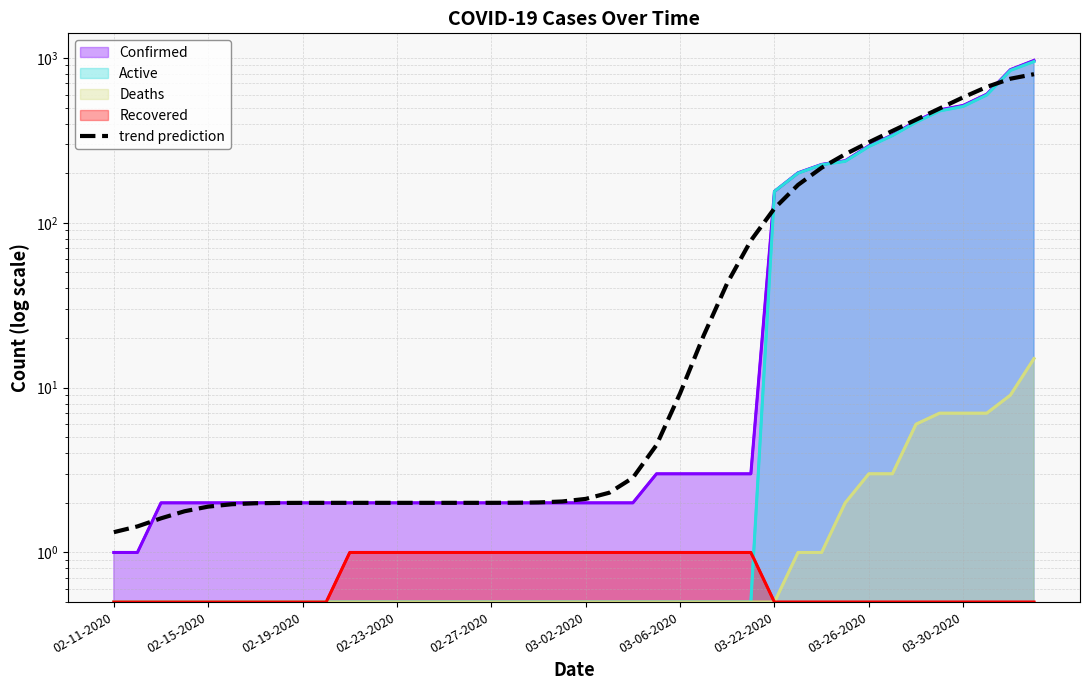

Which series ends up on top after the final intersection of Recovered and Active?

Active